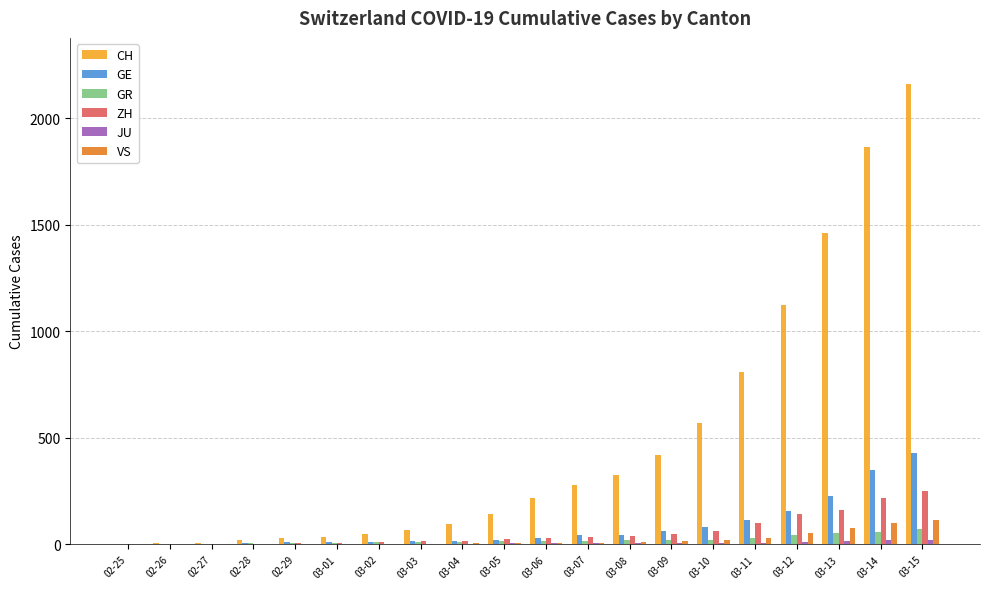

Is it true that CH equals 327 at 03-08?

True